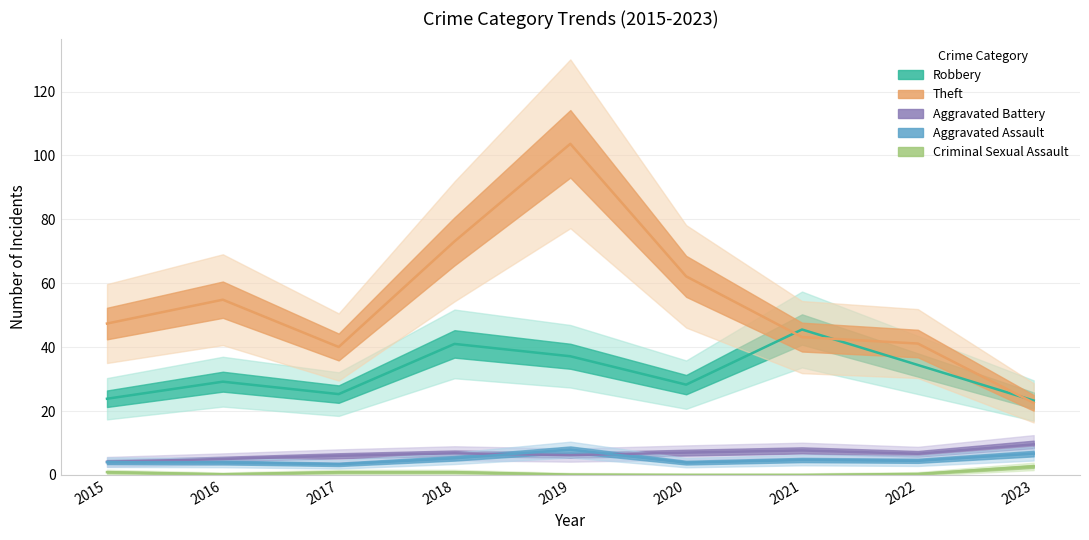

Where is Aggravated Assault nearest to the value 5?

2018